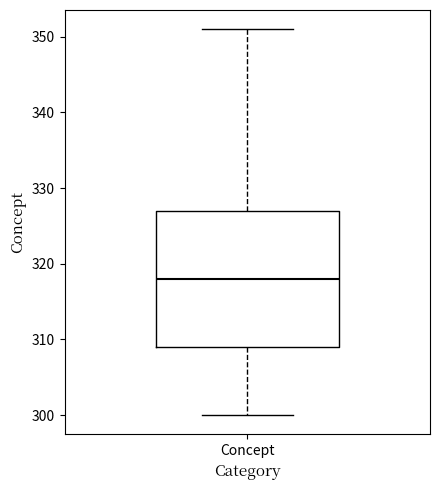

Transcribe this box plot: give where the median line is, the range the box spans, and where the two whiskers end, as read against the y-axis. The values are not printed on the chart, so give them approximately, as read against the axis.

median 318, box 309 to 327, whiskers 300 to 351